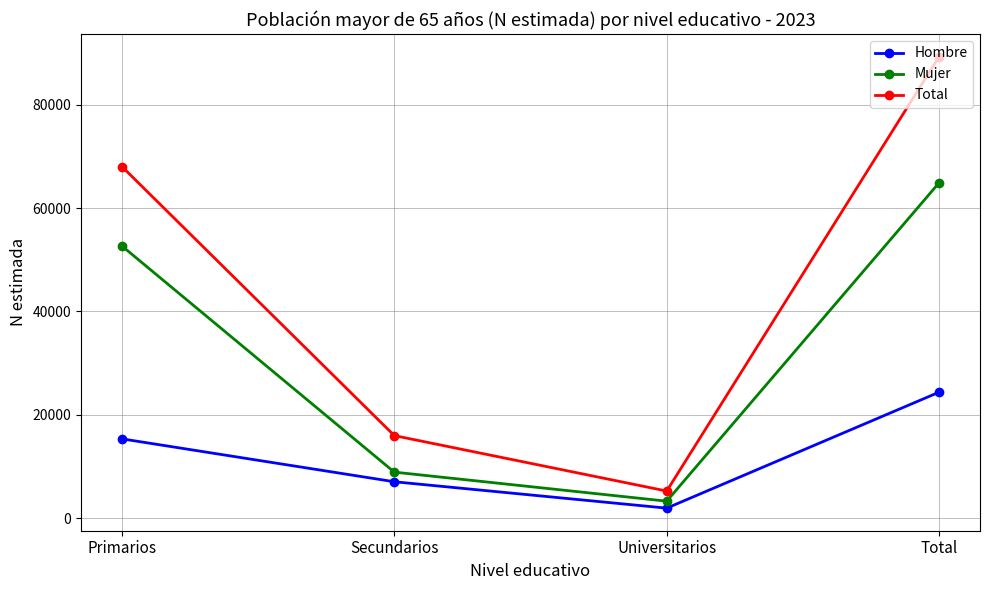

What is the label of the 3rd point from the right?

Secundarios